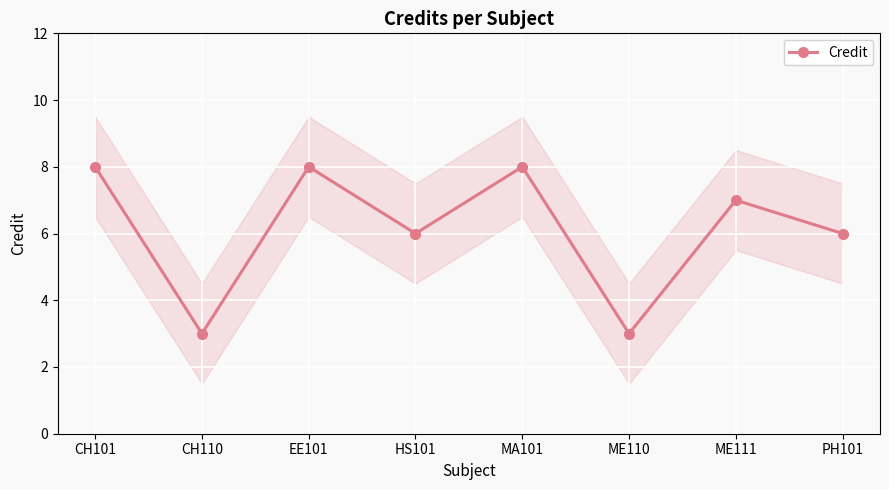

What position from the right is CH110?

7